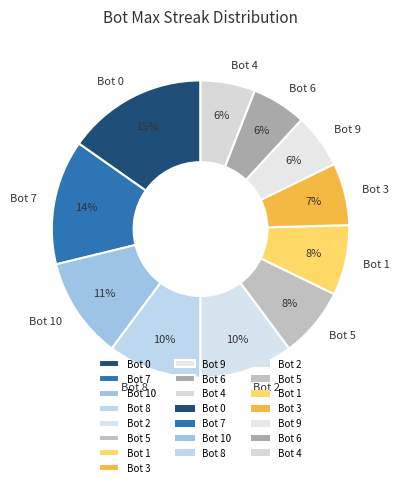

Combined, do Bot 1 and Bot 10 account for over 50%?

No